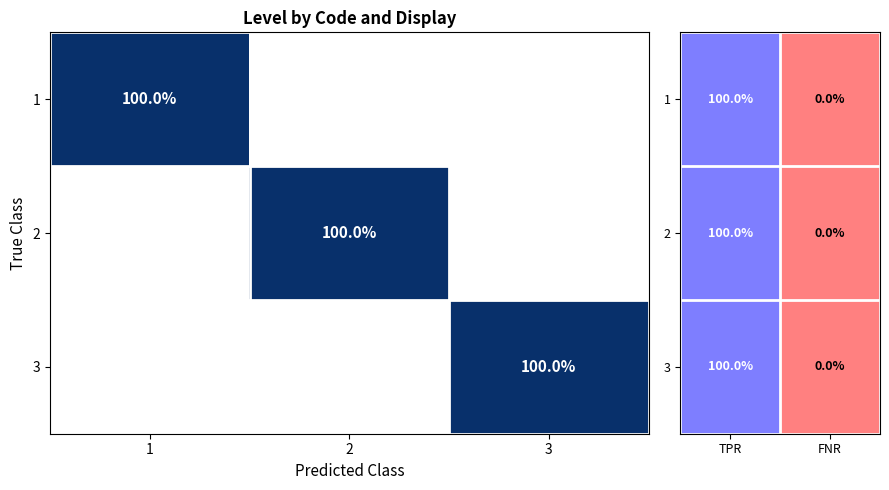

At which label is 1 closest to 0?

FNR